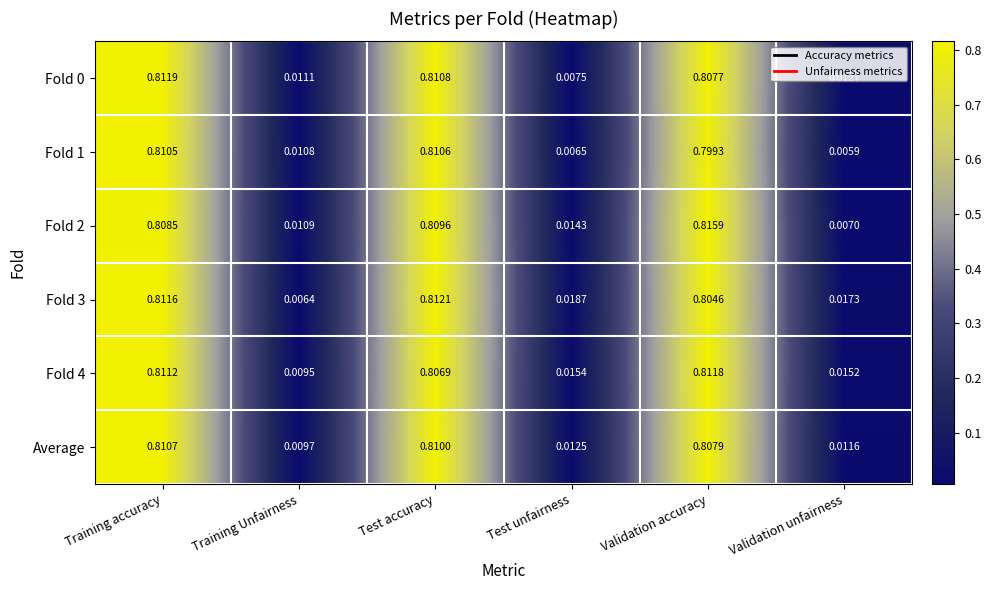

Rank the categories by Fold 1 value from highest to lowest.

Test accuracy, Training accuracy, Validation accuracy, Training Unfairness, Test unfairness, Validation unfairness